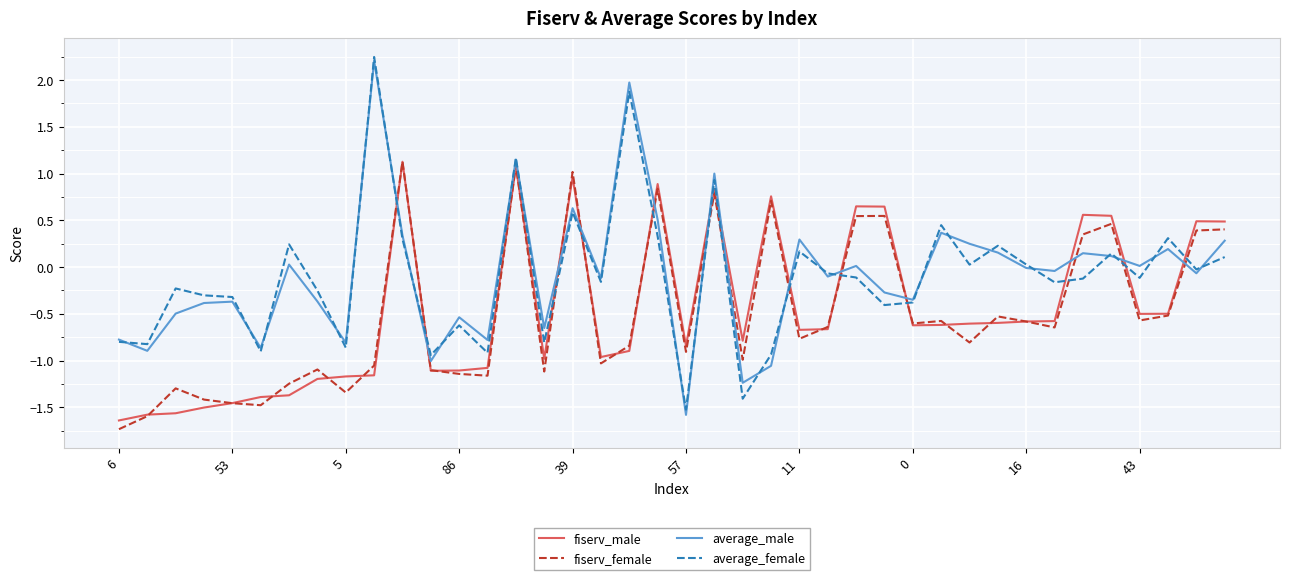

How many values in fiserv_male are below zero?

28